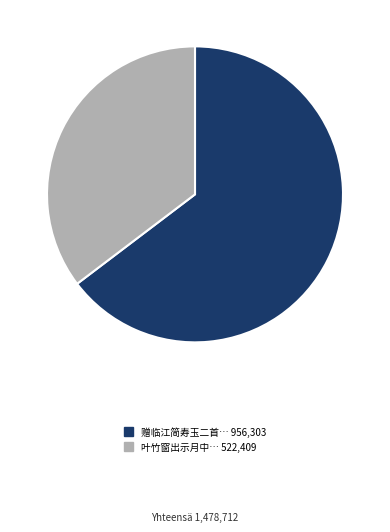

Which slice is the largest?

赠临江简寿玉二首… 956,303